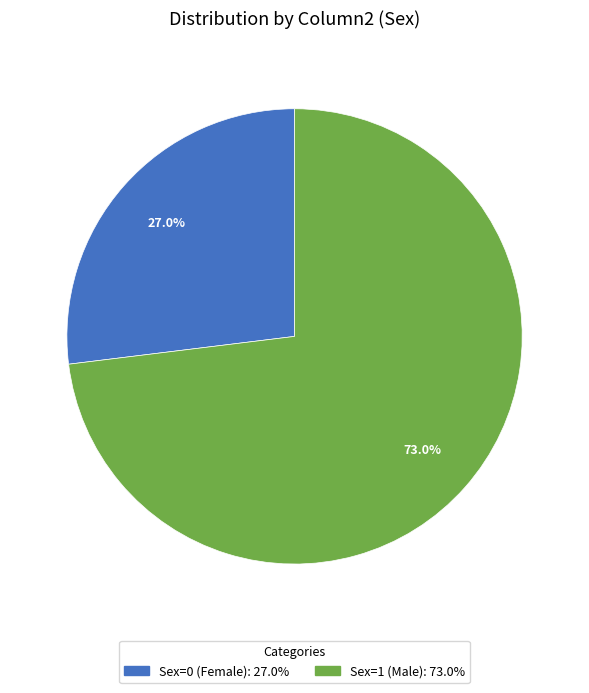

How many slices are in this pie chart?

2